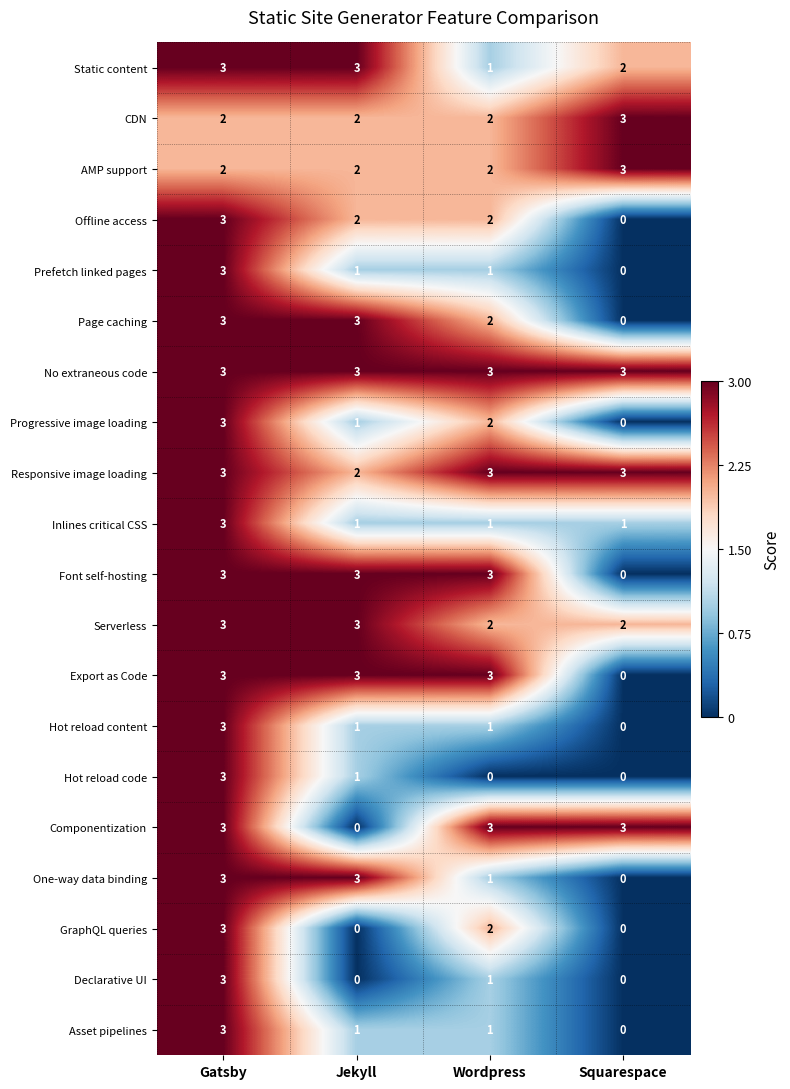

Read the Static content value at Gatsby.

3